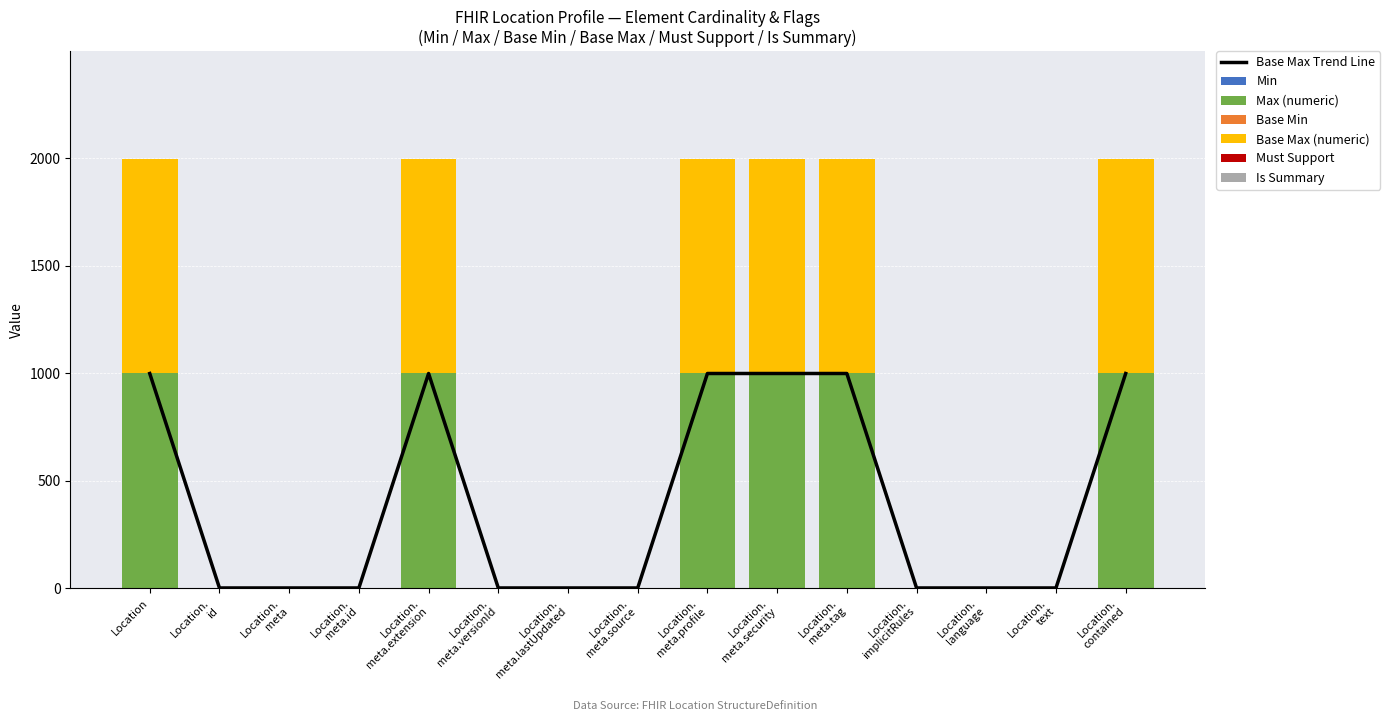

What is the label of the 8th bar from the left?

Location. meta.source